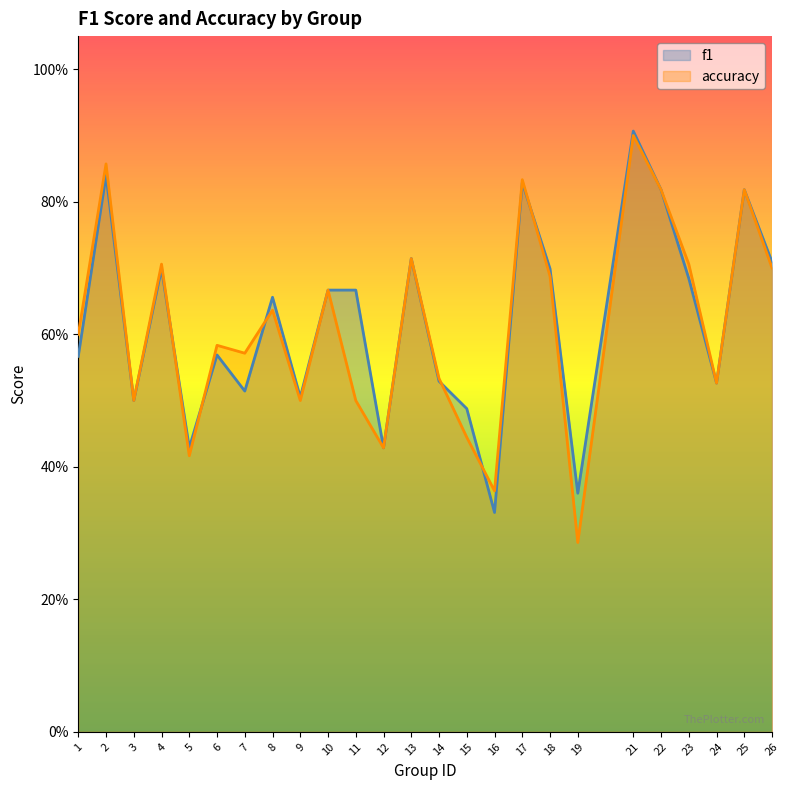

How many lines are shown in the chart?

2